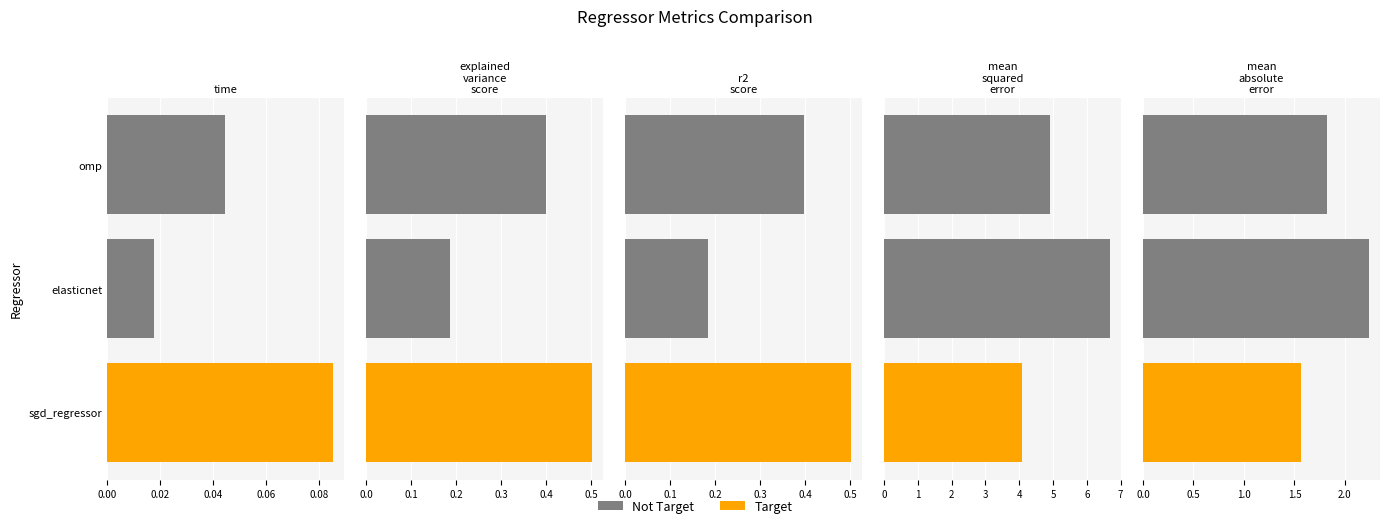

What is the average value of the mean_squared_error series?

5.2